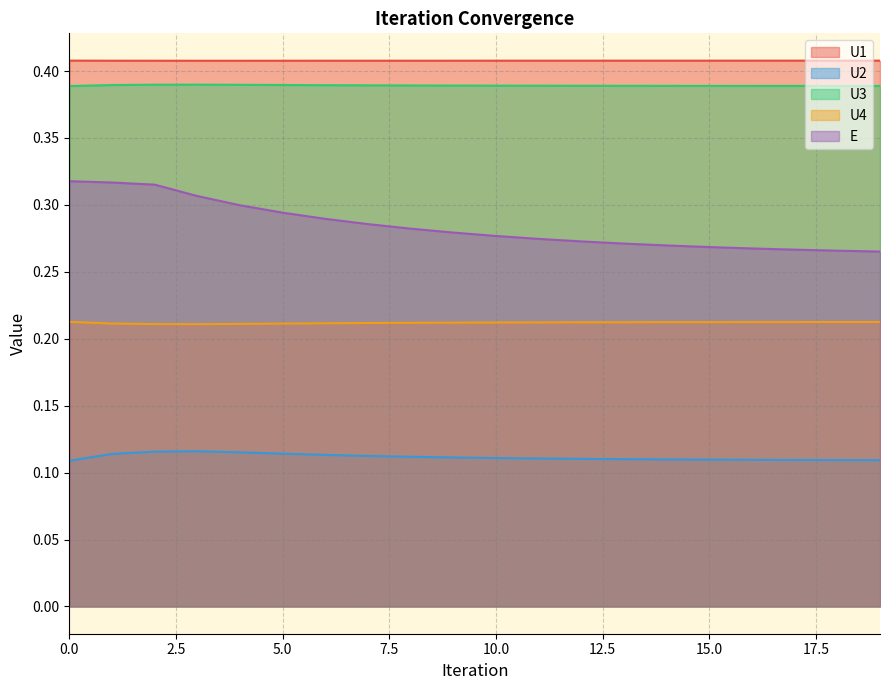

Reading right to left, transcribe all the data shown in this chart.

U1: 0.4	0.4	0.4	0.4	0.4	0.4	0.4	0.4	0.4	0.4	0.4	0.4	0.4	0.4	0.4	0.4	0.4	0.4	0.4	0.4
U2: 0.1	0.1	0.1	0.1	0.1	0.1	0.1	0.1	0.1	0.1	0.1	0.1	0.1	0.1	0.1	0.1	0.1	0.1	0.1	0.1
U3: 0.4	0.4	0.4	0.4	0.4	0.4	0.4	0.4	0.4	0.4	0.4	0.4	0.4	0.4	0.4	0.4	0.4	0.4	0.4	0.4
U4: 0.2	0.2	0.2	0.2	0.2	0.2	0.2	0.2	0.2	0.2	0.2	0.2	0.2	0.2	0.2	0.2	0.2	0.2	0.2	0.2
E: 0.3	0.3	0.3	0.3	0.3	0.3	0.3	0.3	0.3	0.3	0.3	0.3	0.3	0.3	0.3	0.3	0.3	0.3	0.3	0.3